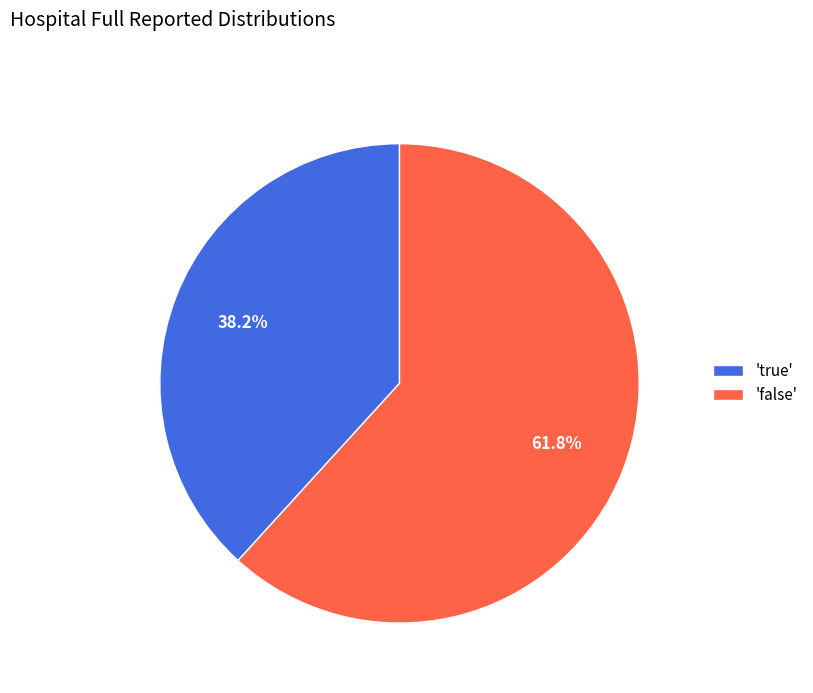

Rank the categories by value from lowest to highest.

'true', 'false'